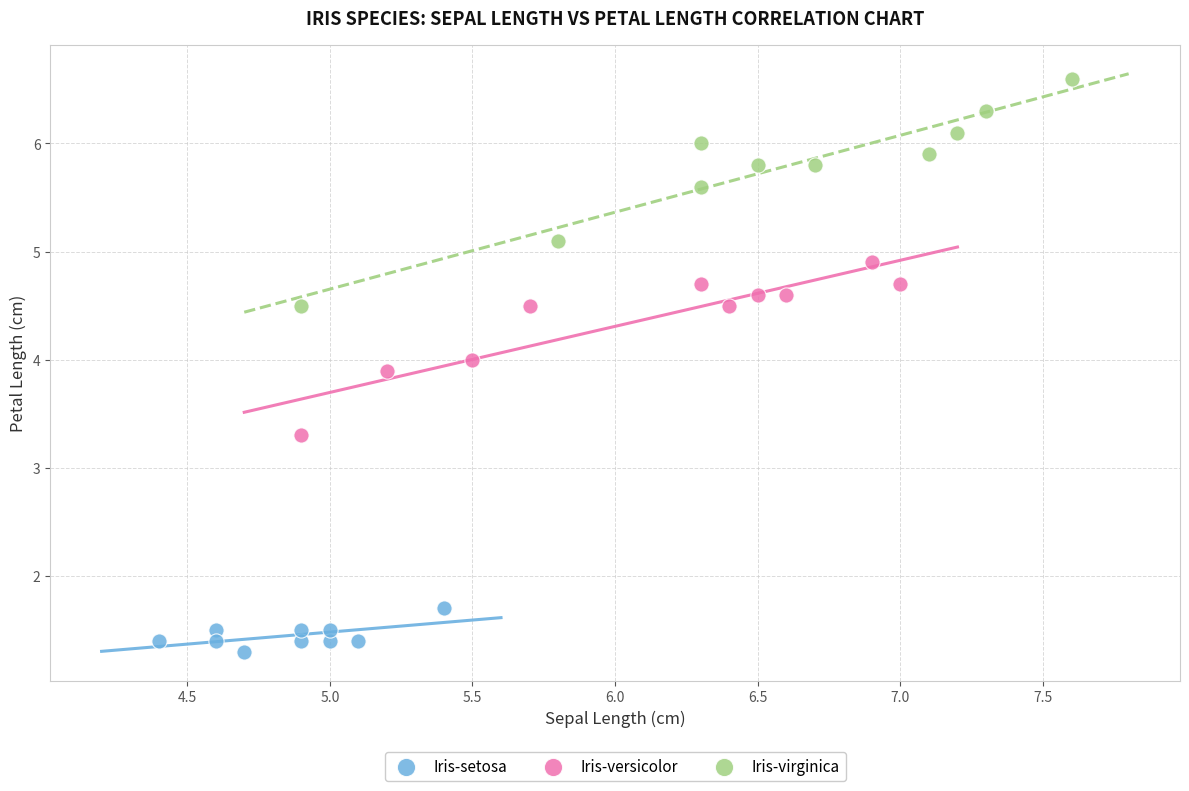

Which series reaches the minimum Y coordinate?

Iris-setosa